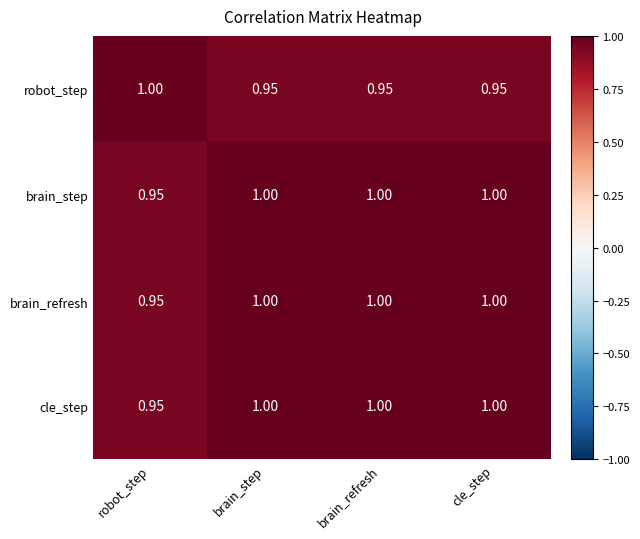

Where is brain_refresh nearest to the value 0?

robot_step